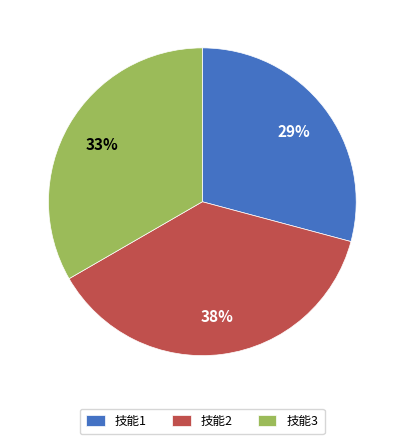

Between 技能1 and 技能3, which is larger?

技能3